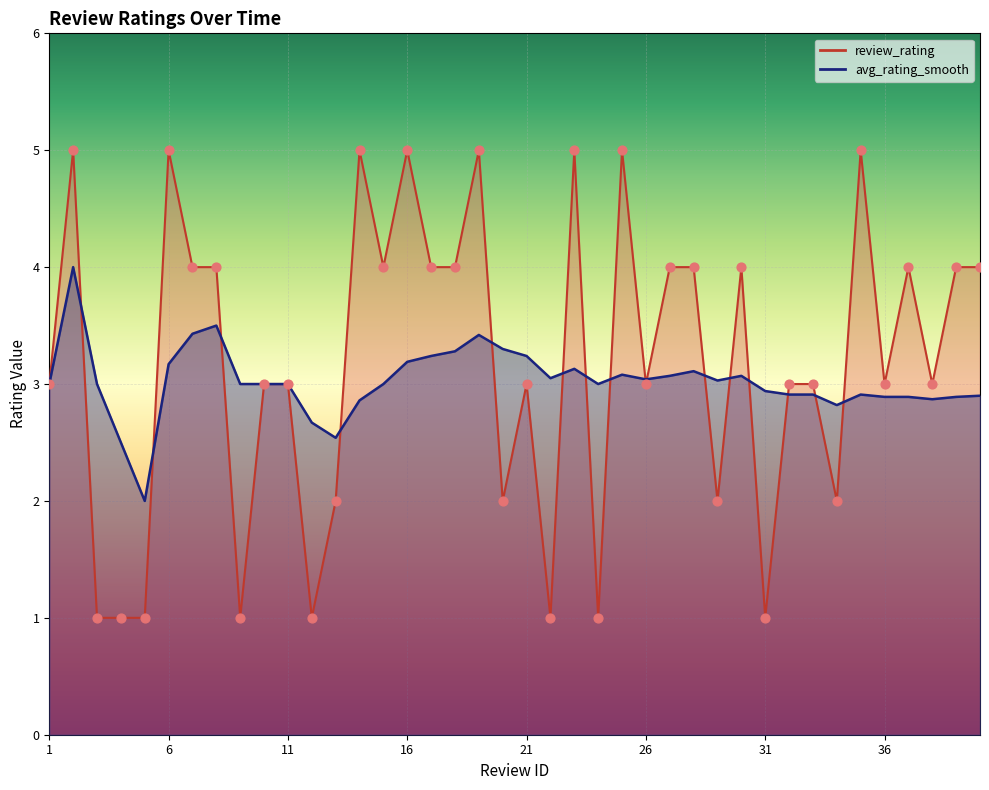

At which category is the sum across all series the highest?

2